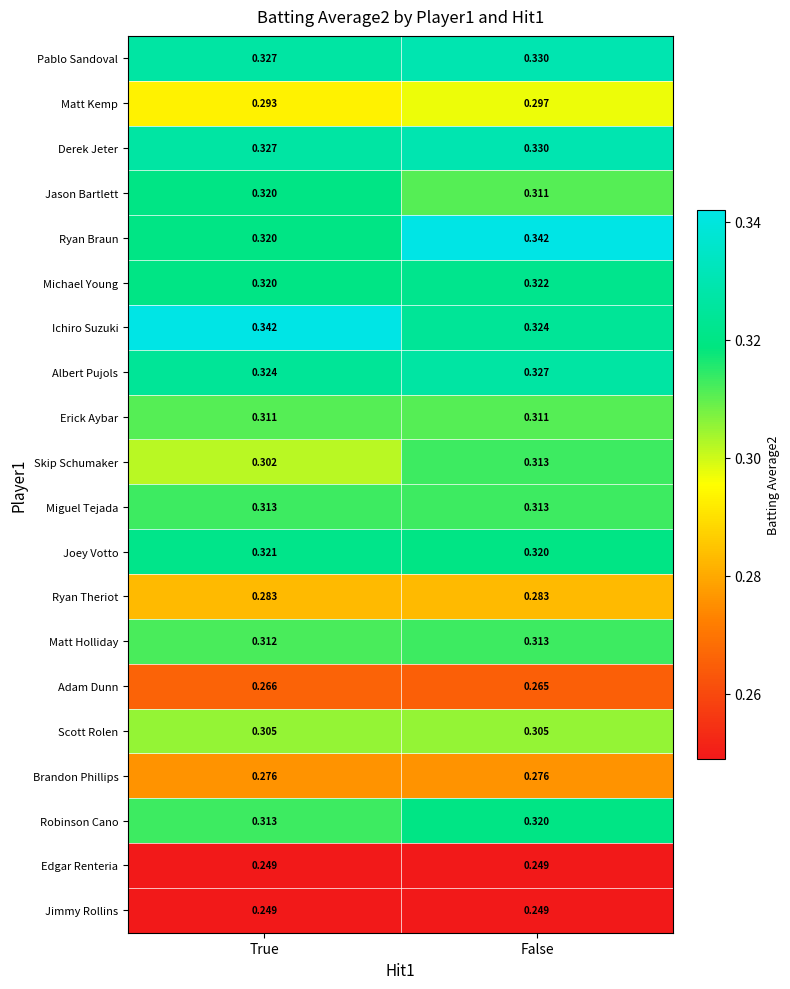

List the labels in order of Ryan Braun value, smallest first.

True, False